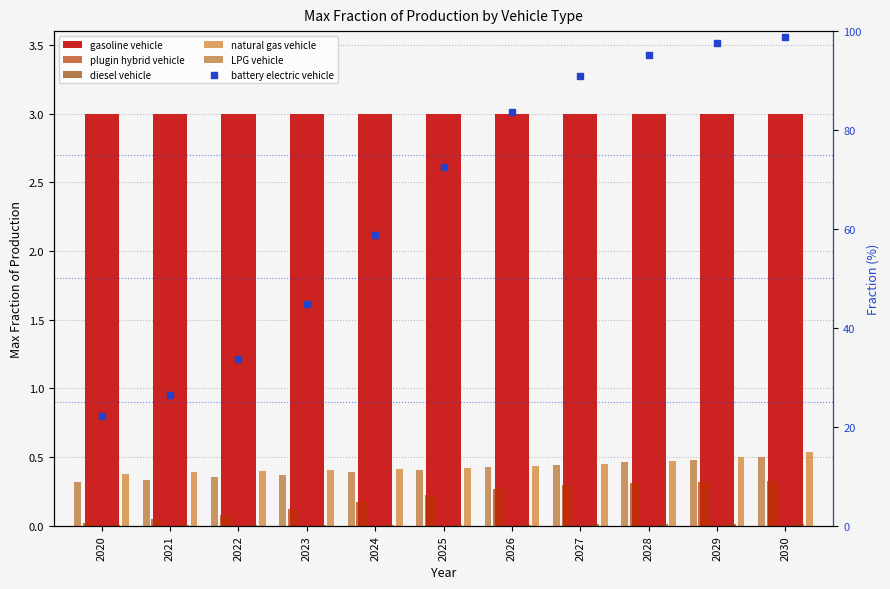

At which category is the sum across all series the highest?

2030